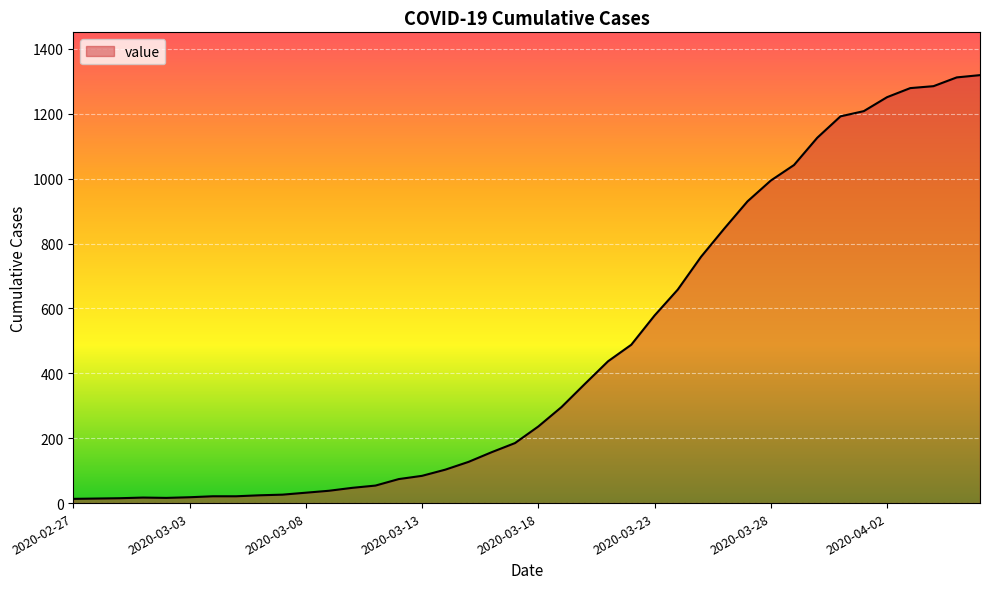

What is the difference between the maximum and minimum values?

1306